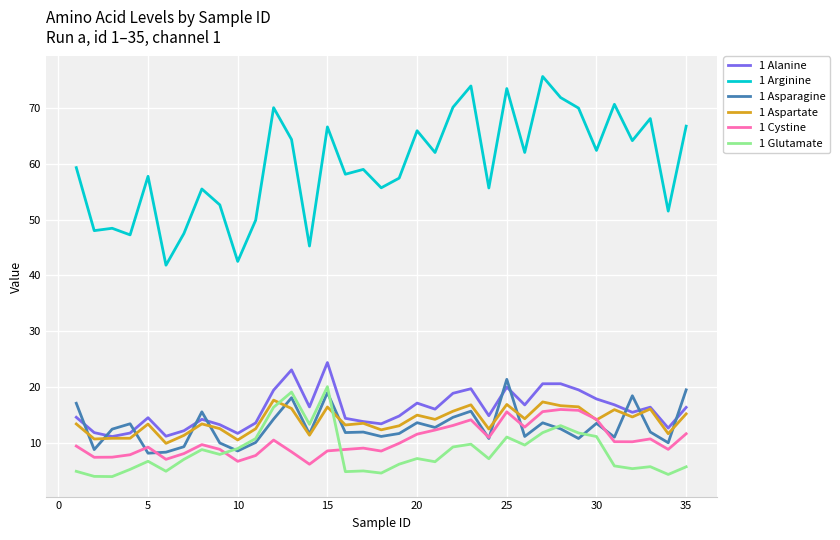

Which series has the widest spread of values?

1 Arginine